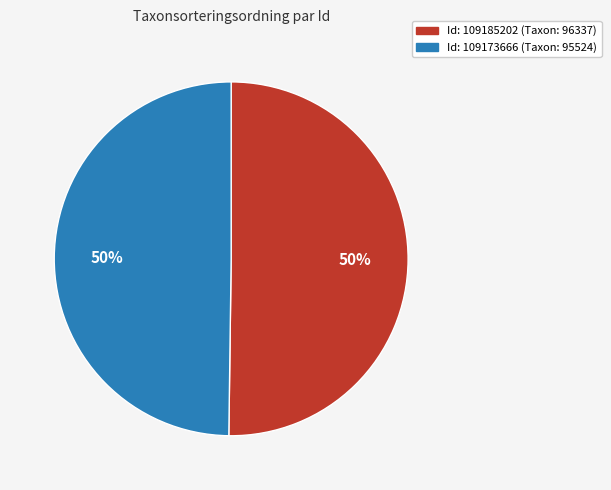

To the nearest percent, what is the average slice percentage?

50%